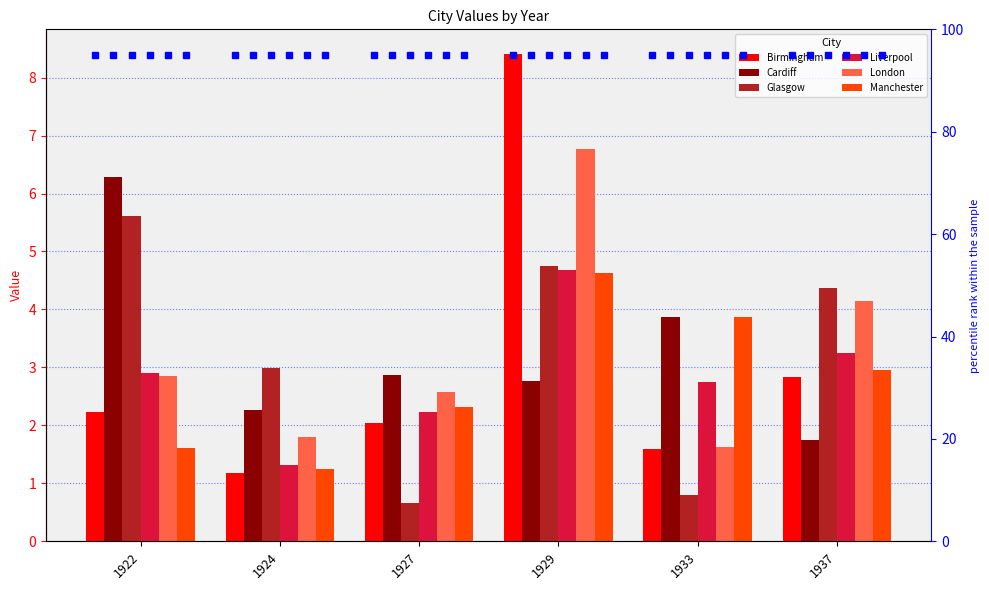

What is the value of the Birmingham bar at the 1st from the left?

2.2